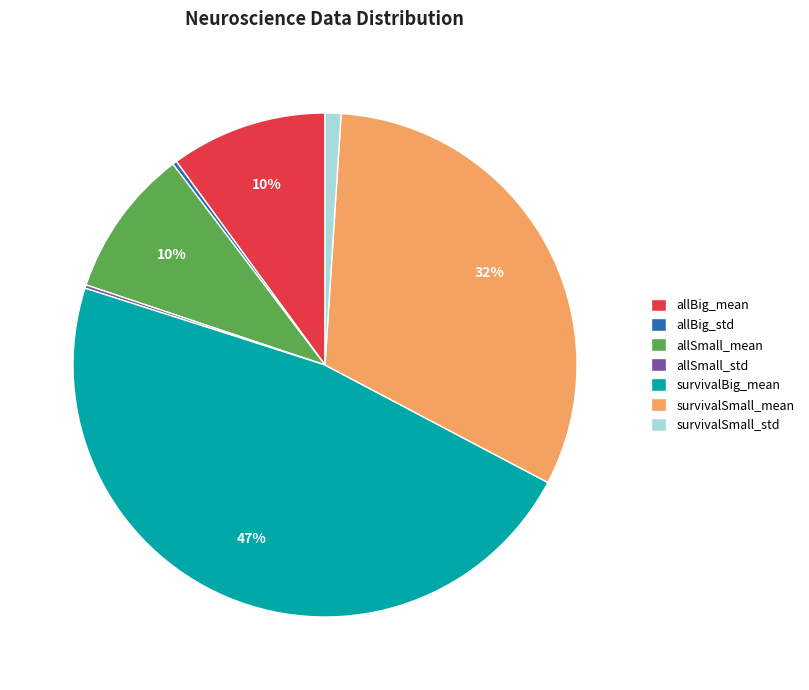

Approximately how many times larger is the value at allBig_mean compared to survivalBig_mean?

0.2